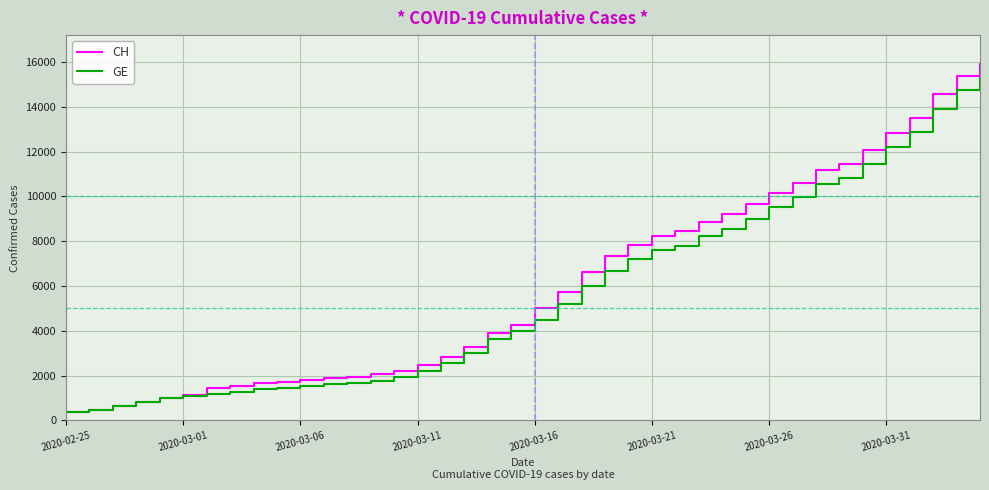

What is the maximum value shown in the chart?

15926